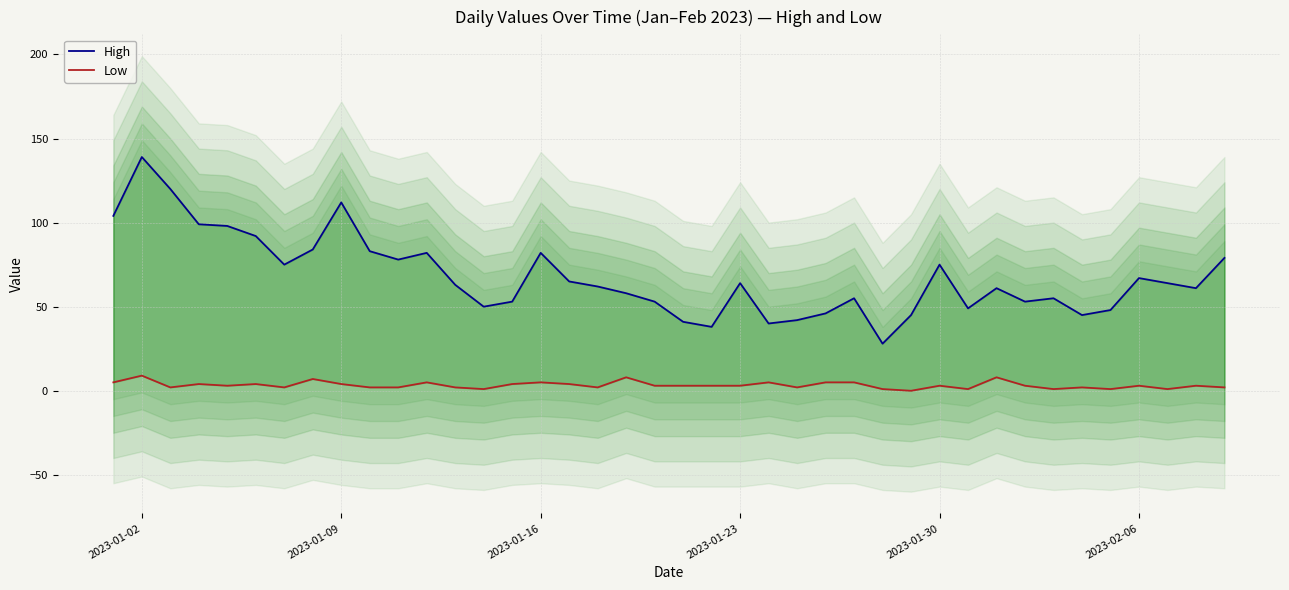

What is the average value of the Low series?

3